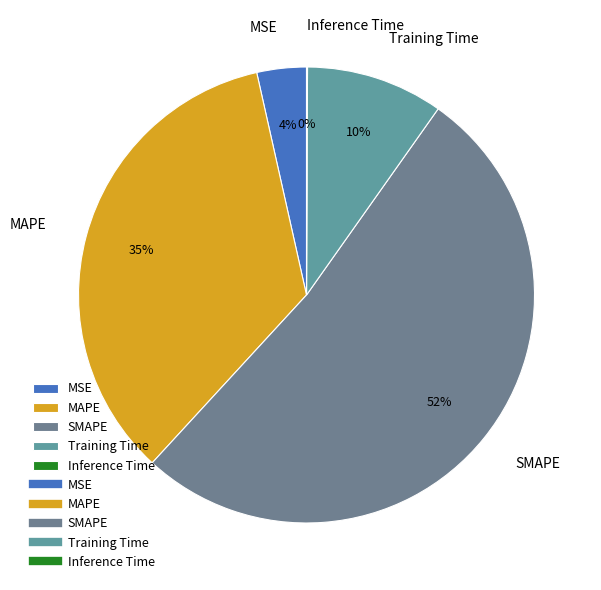

Between Training Time and MAPE, which is larger?

MAPE